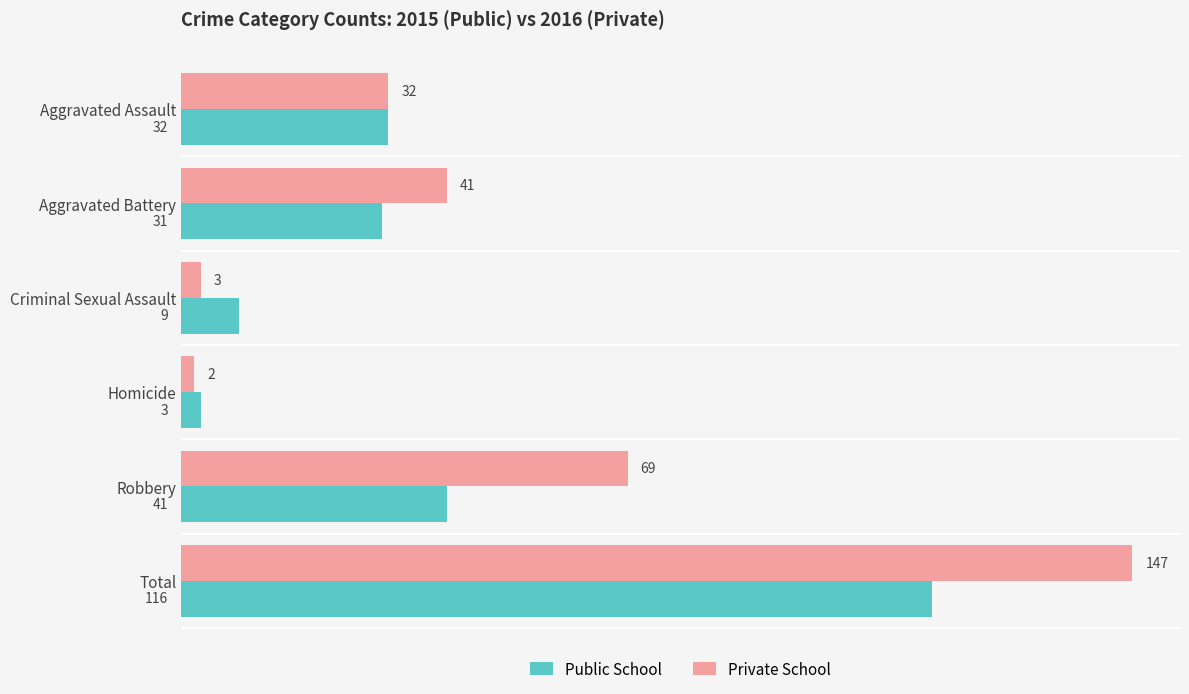

Where is Private School nearest to the value 74?

Robbery